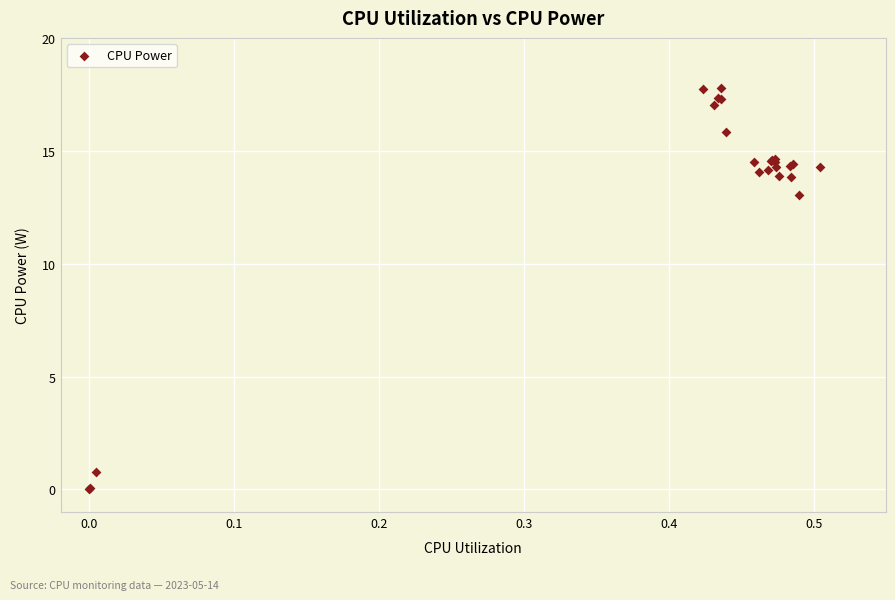

What Y value in the scatter plot is closest to 8?

13.1